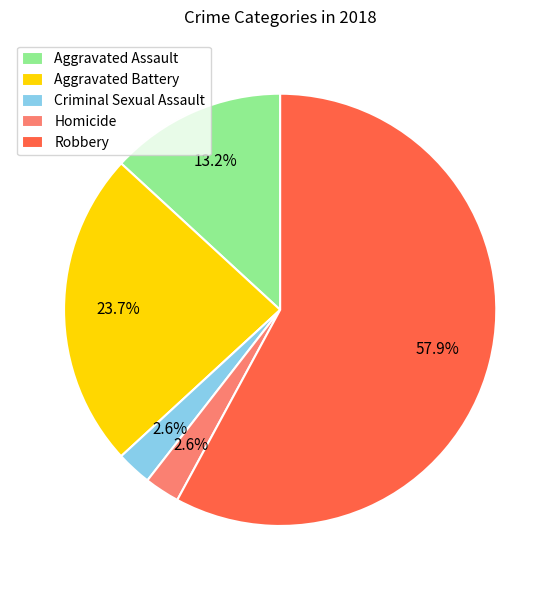

Between Homicide and Robbery, which is larger?

Robbery